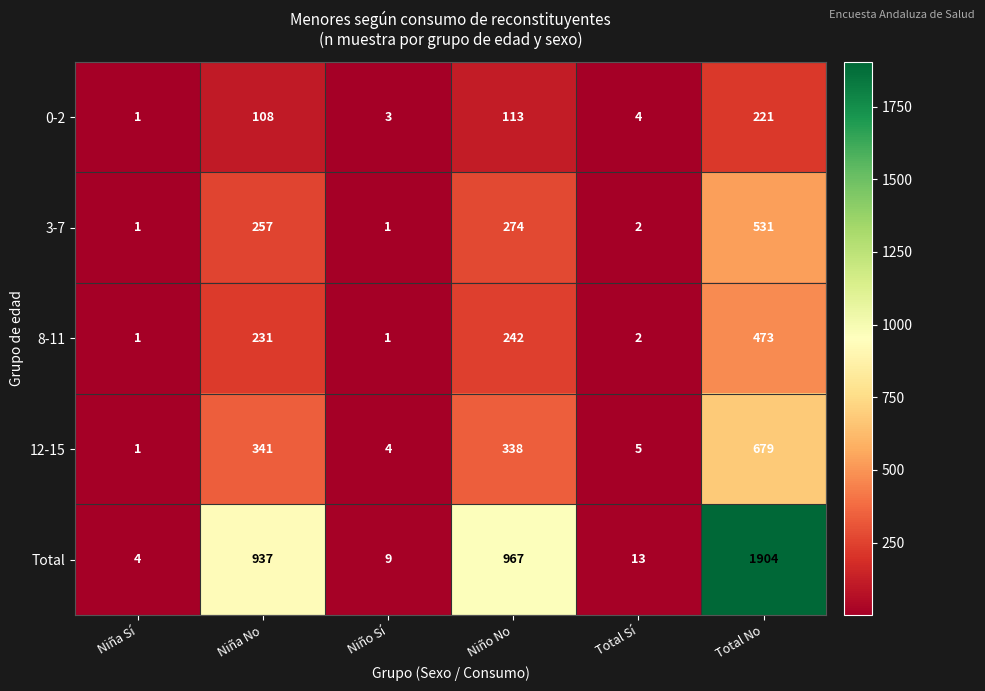

What is the total value across all series at Niño No?

1934